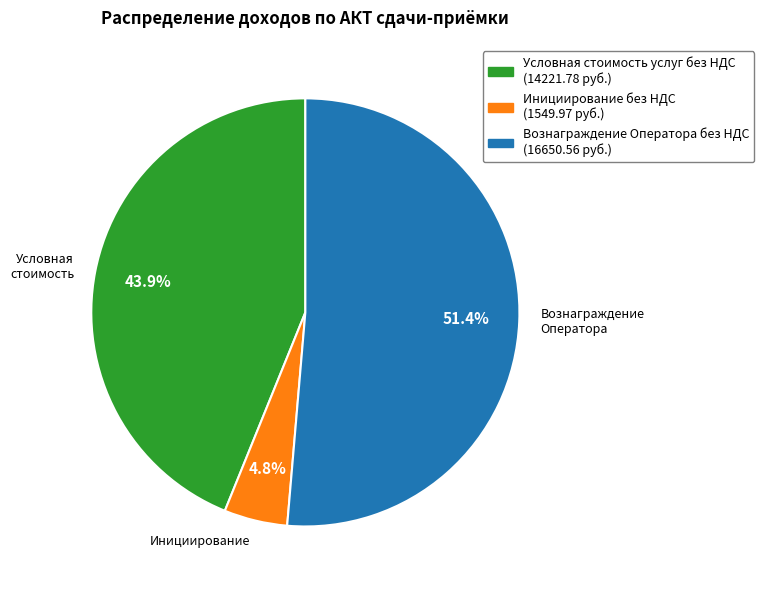

Rank the categories by value from highest to lowest.

Вознаграждение Оператора без НДС, Условная стоимость услуг без НДС, Инициирование без НДС